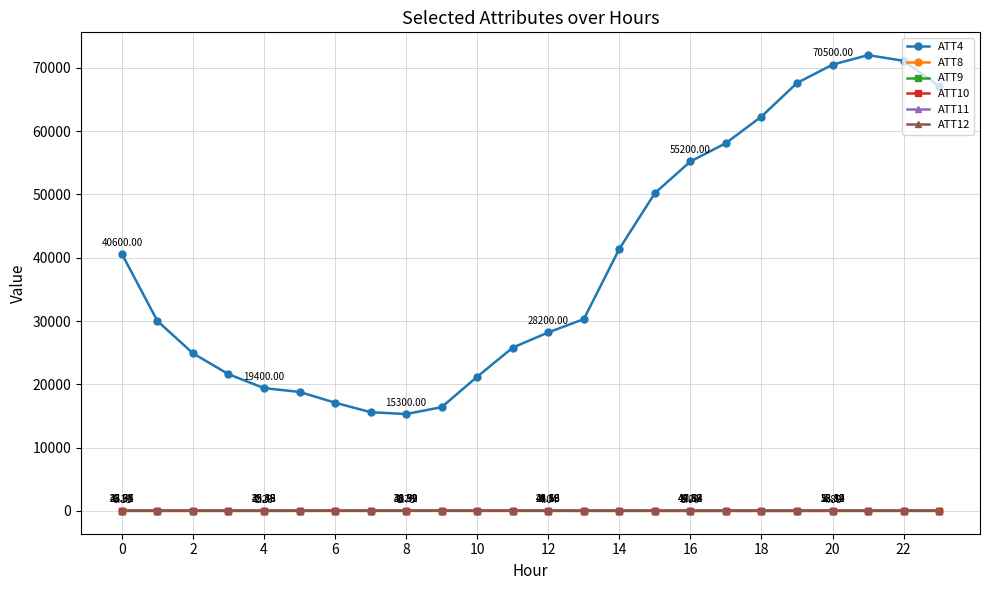

Which series has the widest spread of values?

ATT4